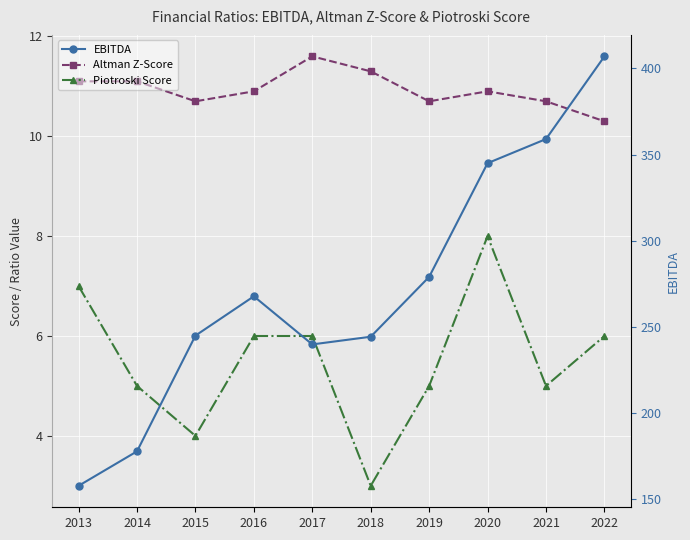

Count the number of data series in this chart.

3